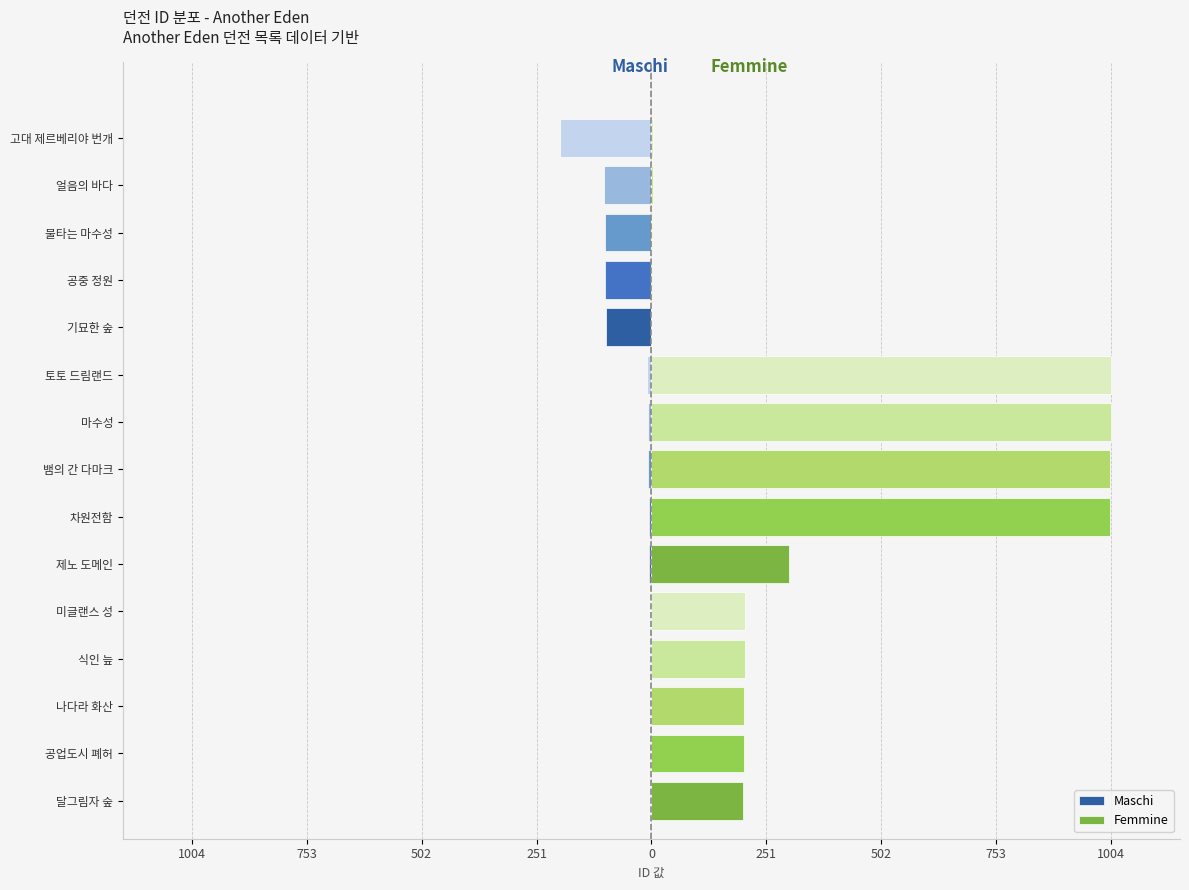

What is the sum of all Femmine values?

5335